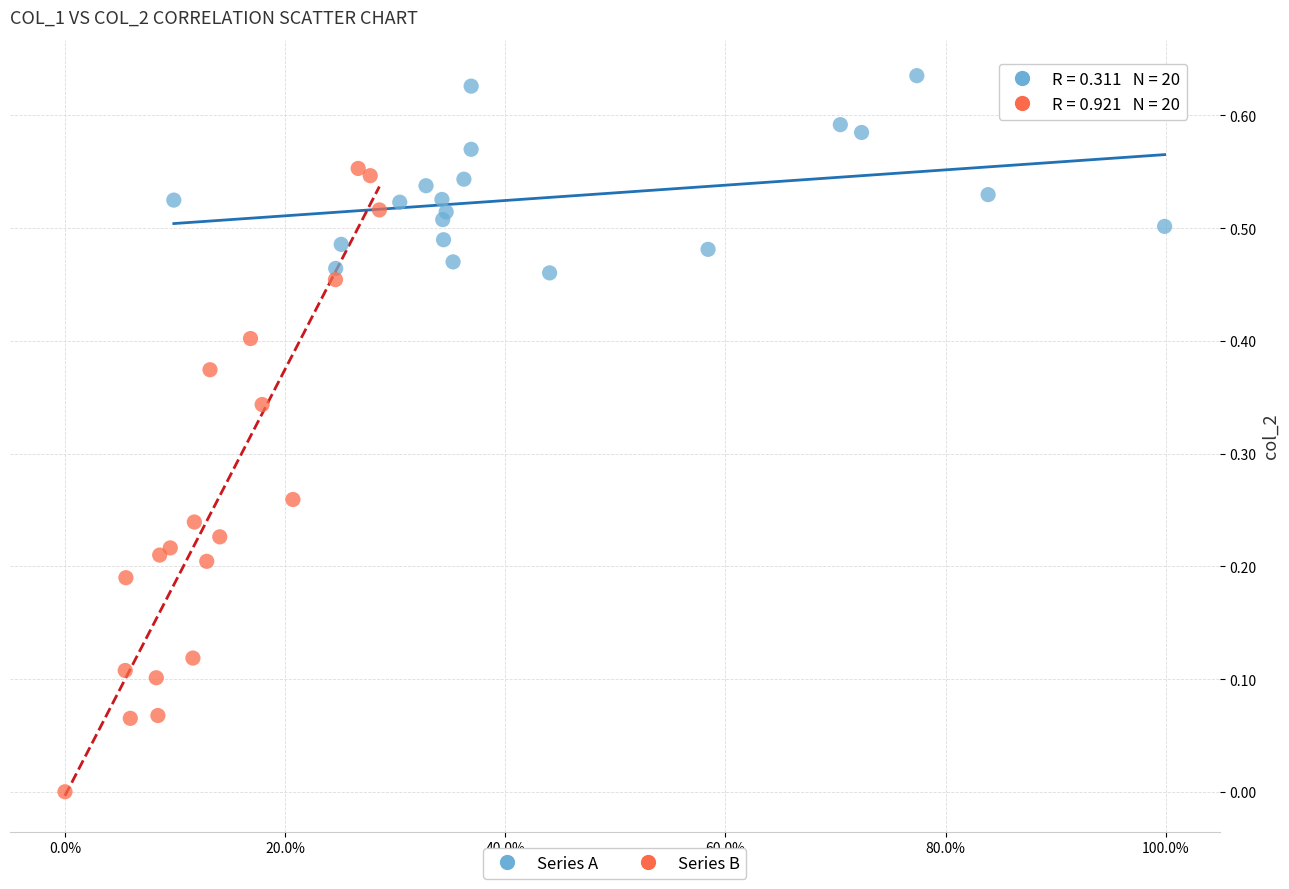

Which series contains the highest Y value?

Series A